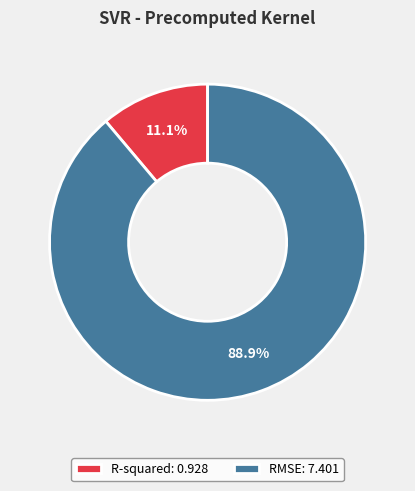

Is there a majority slice in this chart?

Yes